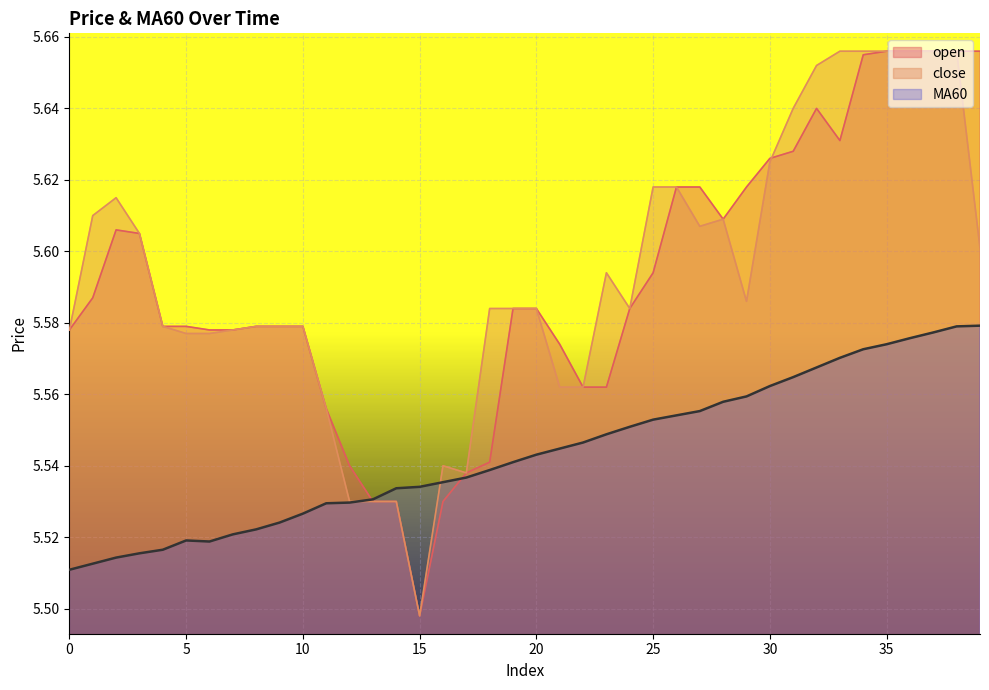

Reading right to left, what are all the values shown in this chart?

open: 5.7	5.7	5.7	5.7	5.7	5.7	5.6	5.6	5.6	5.6	5.6	5.6	5.6	5.6	5.6	5.6	5.6	5.6	5.6	5.6	5.6	5.5	5.5	5.5	5.5	5.5	5.5	5.5	5.6	5.6	5.6	5.6	5.6	5.6	5.6	5.6	5.6	5.6	5.6	5.6
close: 5.6	5.7	5.7	5.7	5.7	5.7	5.7	5.7	5.6	5.6	5.6	5.6	5.6	5.6	5.6	5.6	5.6	5.6	5.6	5.6	5.6	5.6	5.5	5.5	5.5	5.5	5.5	5.5	5.6	5.6	5.6	5.6	5.6	5.6	5.6	5.6	5.6	5.6	5.6	5.6
MA60: 5.6	5.6	5.6	5.6	5.6	5.6	5.6	5.6	5.6	5.6	5.6	5.6	5.6	5.6	5.6	5.6	5.5	5.5	5.5	5.5	5.5	5.5	5.5	5.5	5.5	5.5	5.5	5.5	5.5	5.5	5.5	5.5	5.5	5.5	5.5	5.5	5.5	5.5	5.5	5.5